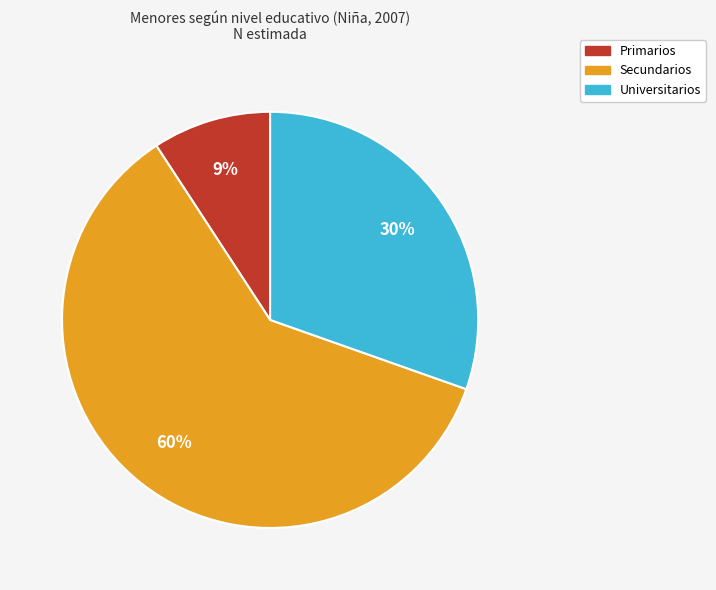

What is the largest slice in the pie chart?

Secundarios